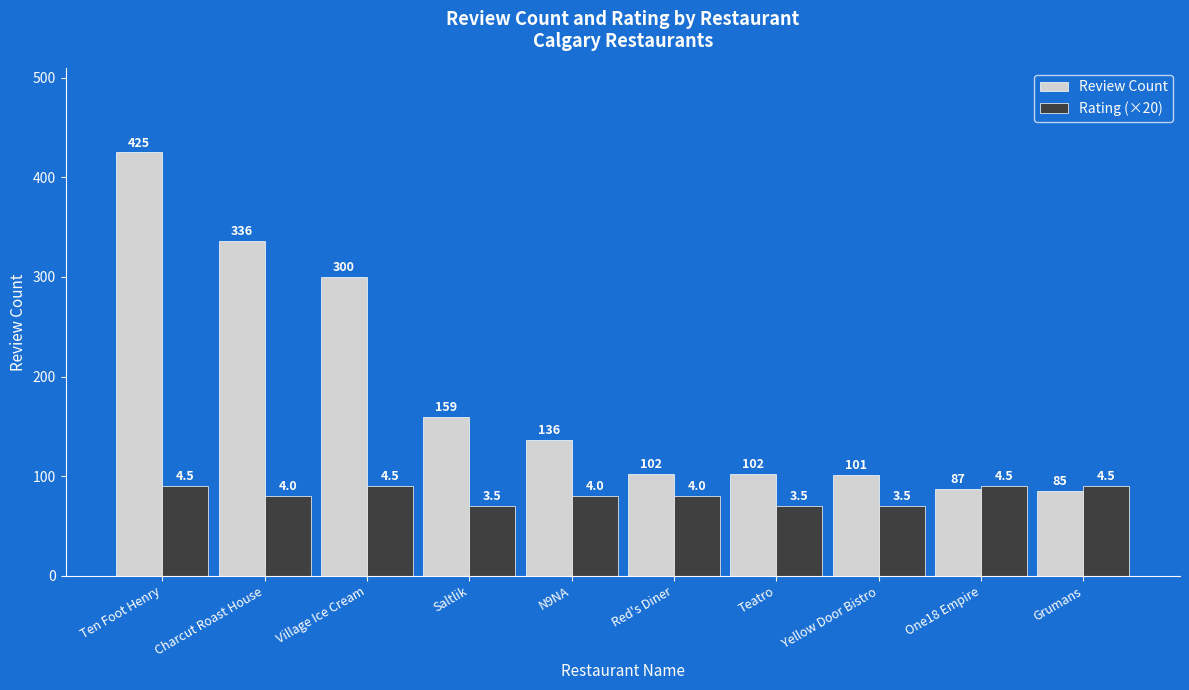

How many bars are there in each group?

2